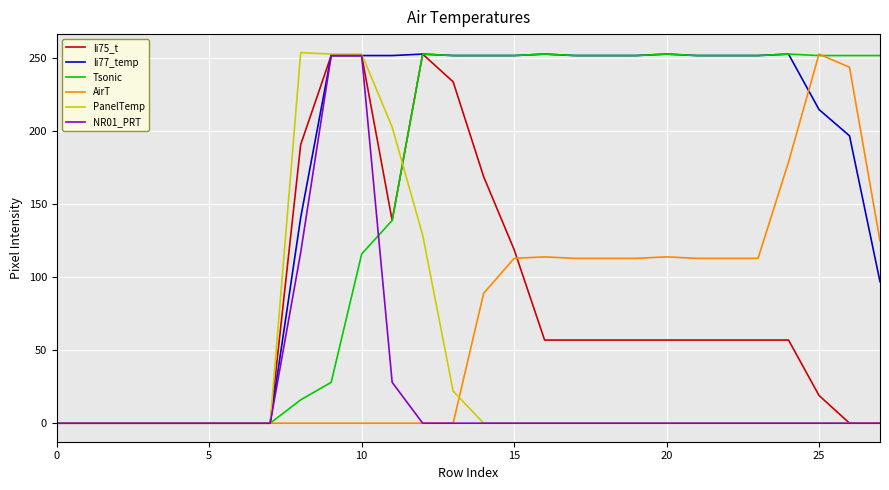

What is the greatest value displayed?

254